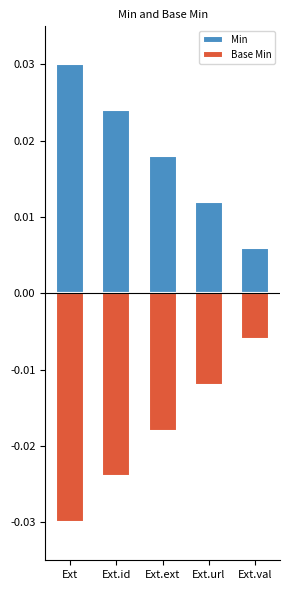

What are all the series names shown in the legend?

Min, Base Min